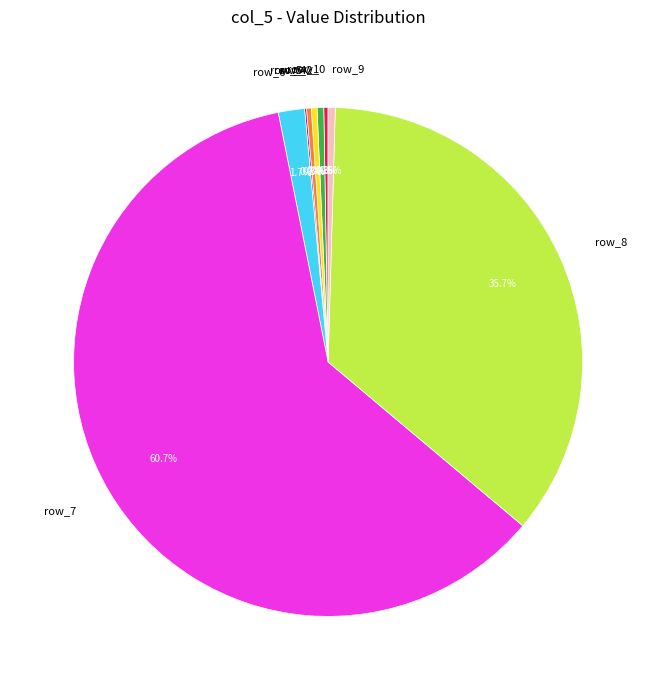

Do row_2 and row_1 together represent more than half of the pie?

No